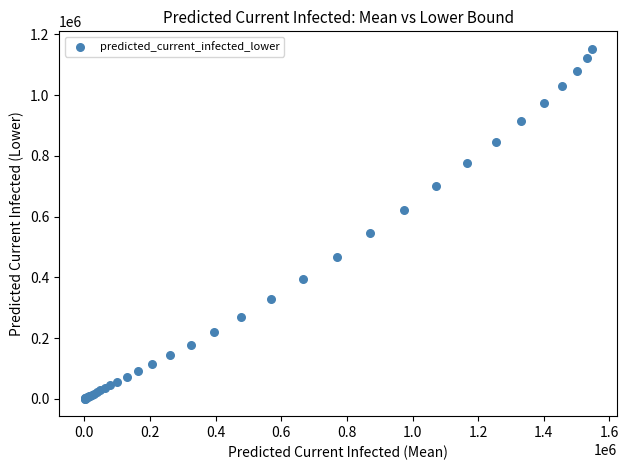

What Y value in the scatter plot is closest to 576416?

545313